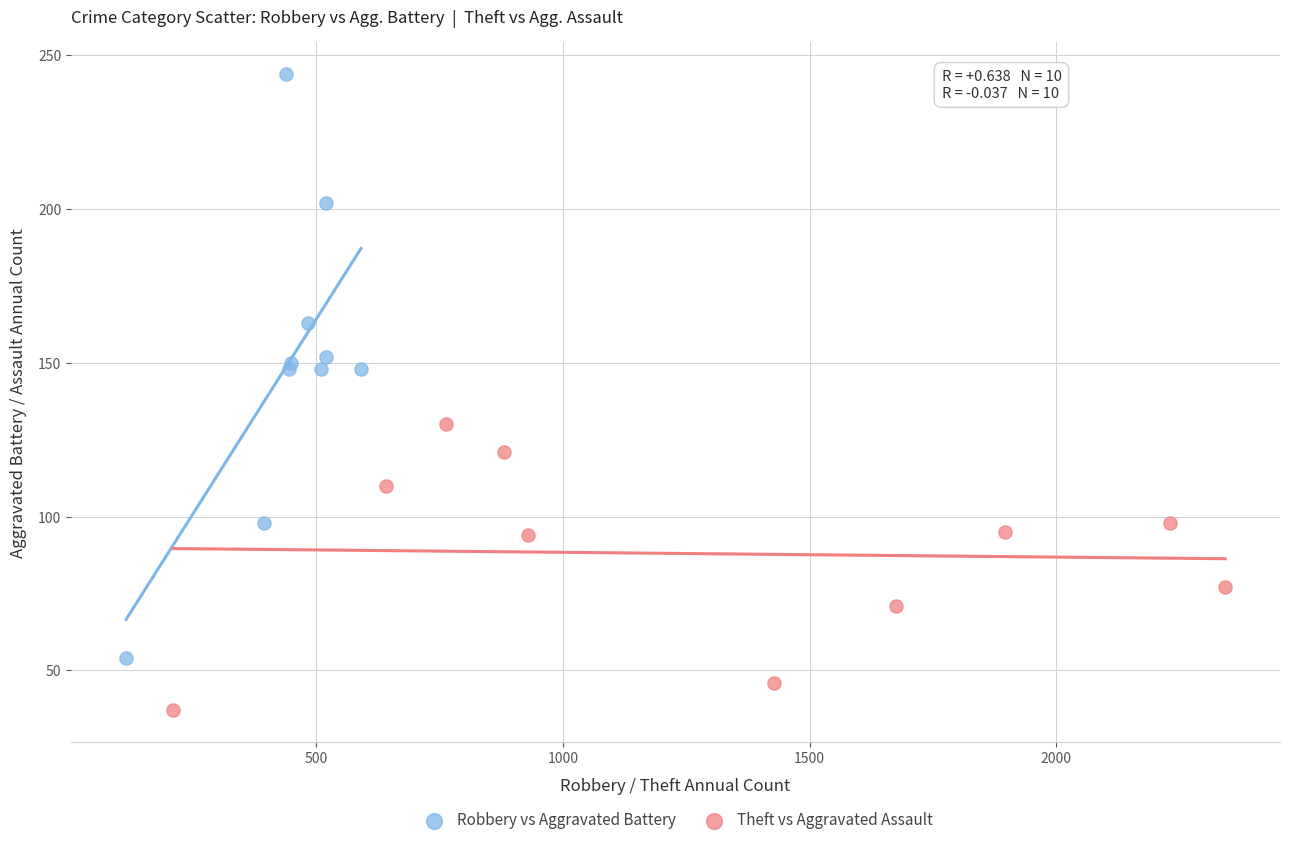

Which series contains the highest Y value?

Robbery vs Aggravated Battery